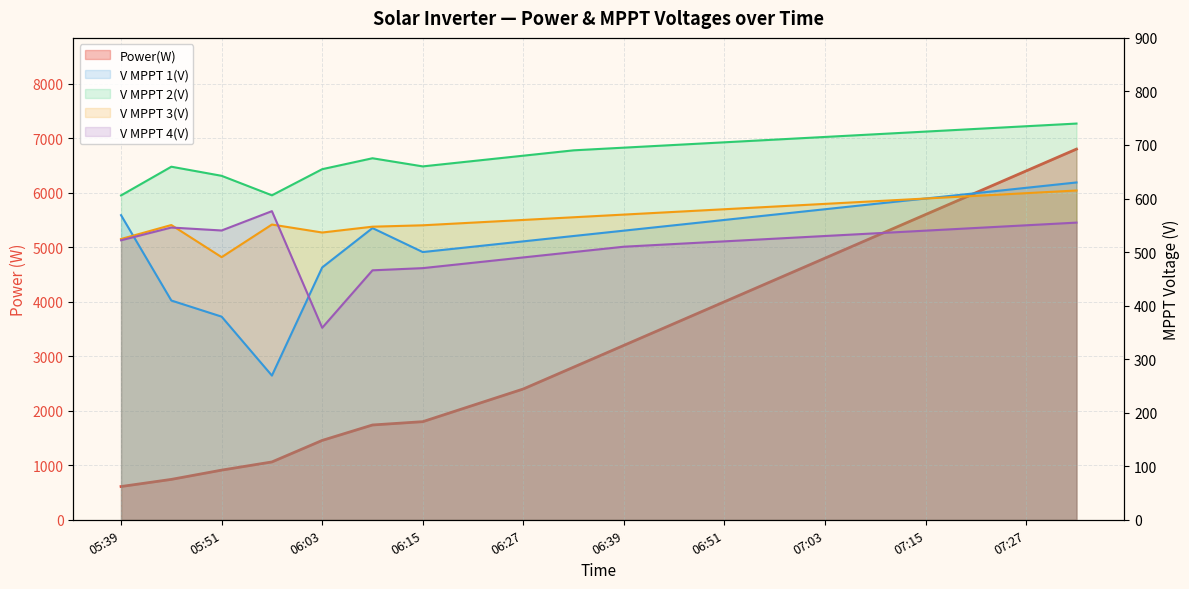

What is the lowest value of the V MPPT 2(V) series?

605.8